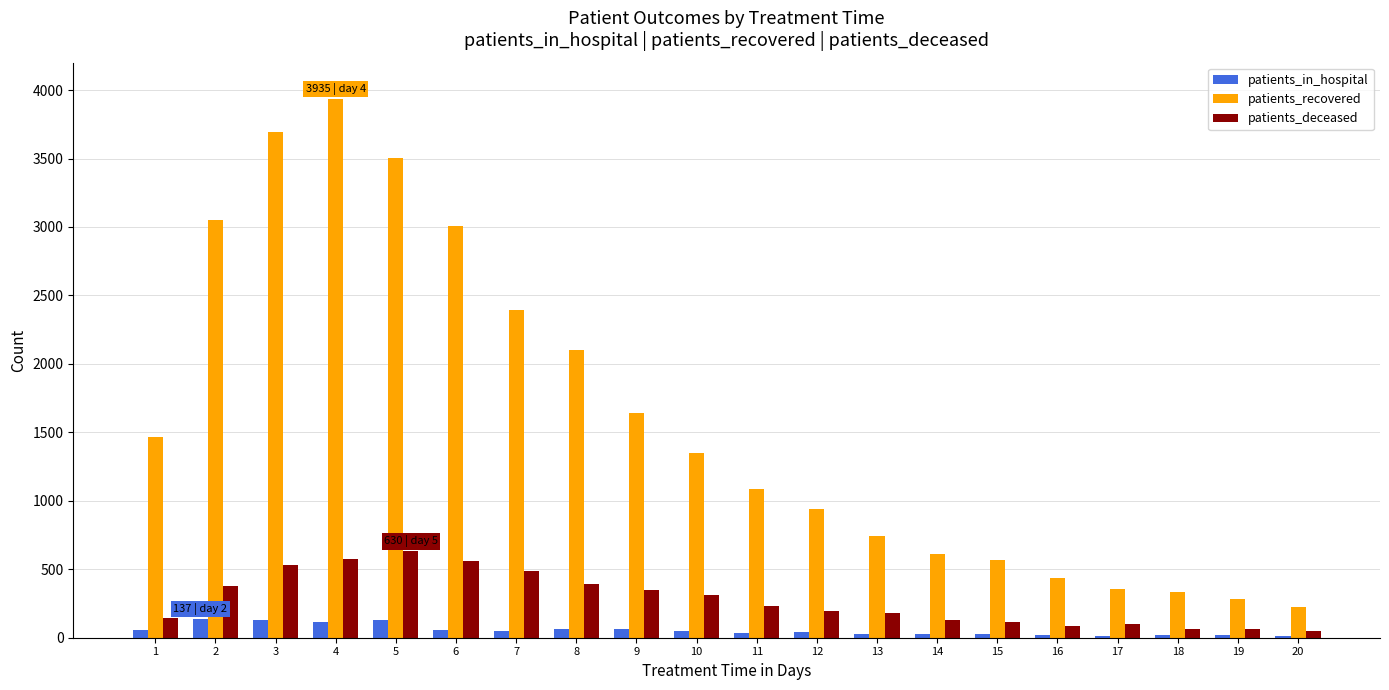

Between 2 and 3, which series saw the biggest shift?

patients_recovered